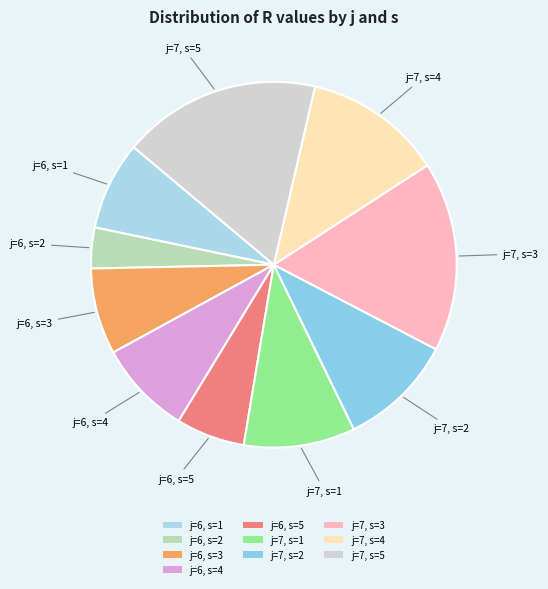

Is it true that j=6, s=5 is 17% of the pie?

False